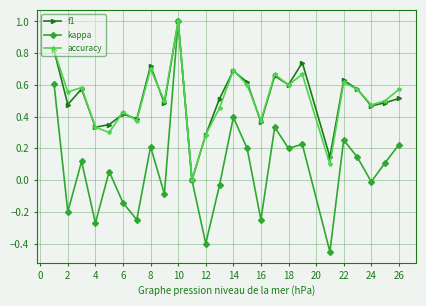

What is the sum of all accuracy values?

12.8